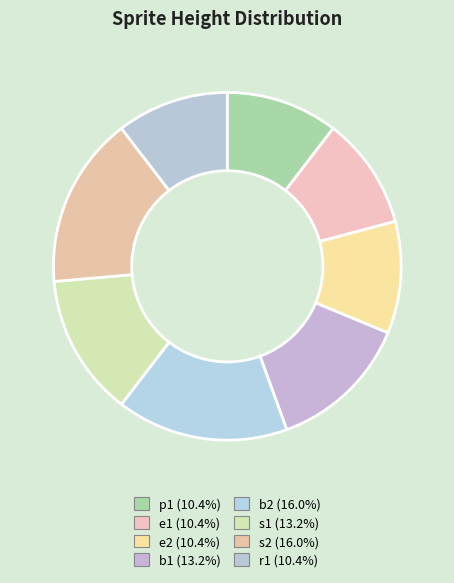

Count the number of slices in the pie.

8